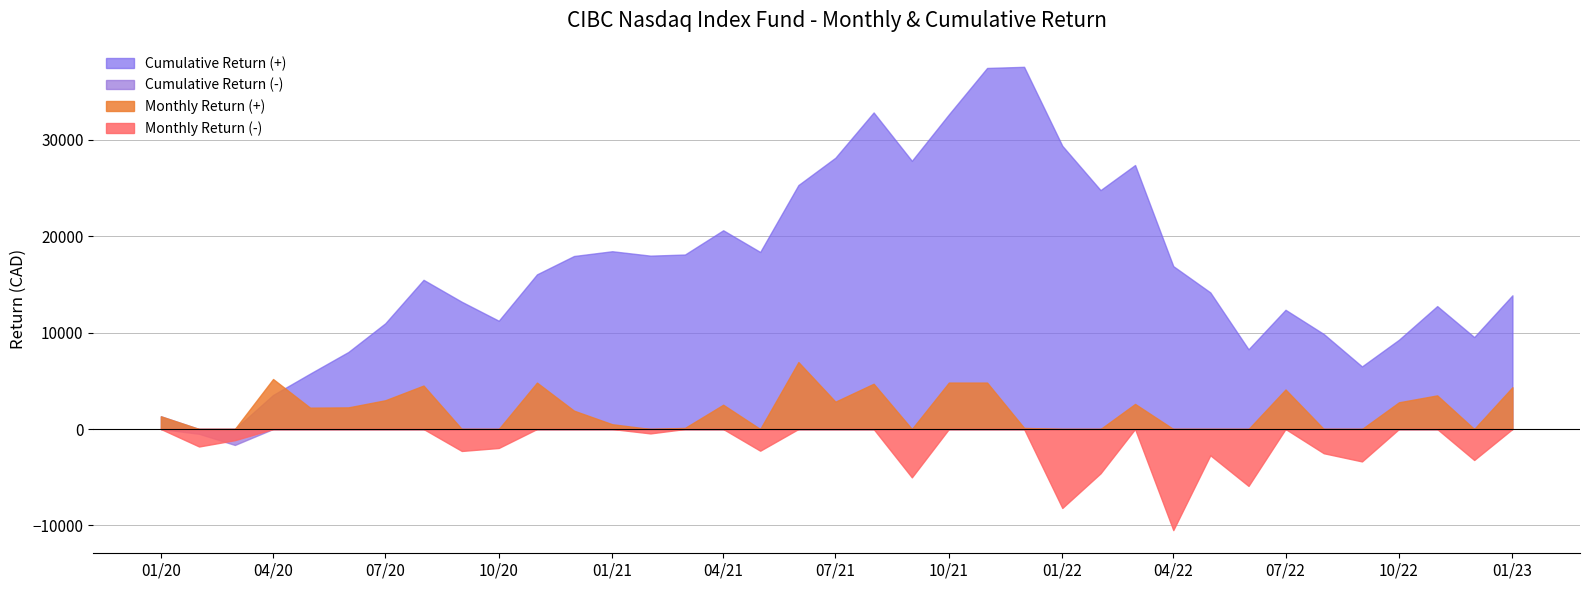

How many lines are shown in the chart?

4